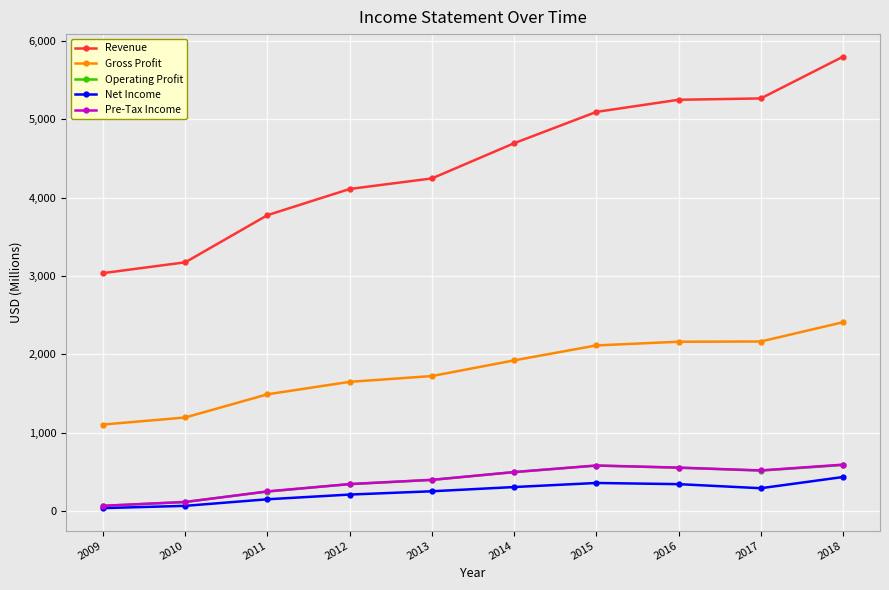

True or false: Net Income and Gross Profit intersect in this chart.

False